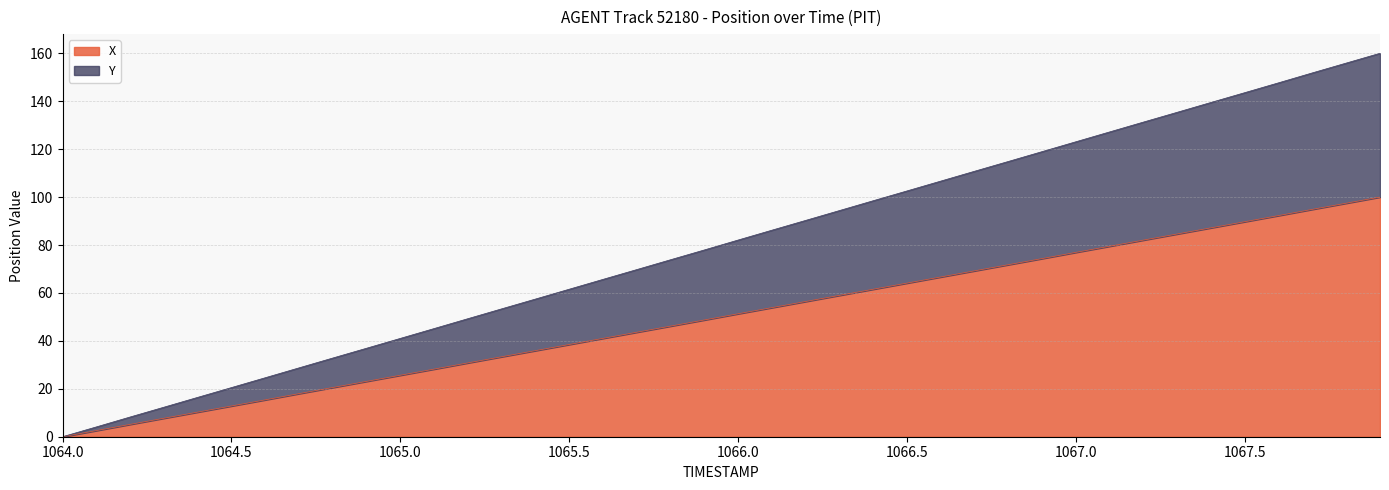

True or false: X and Y intersect in this chart.

False